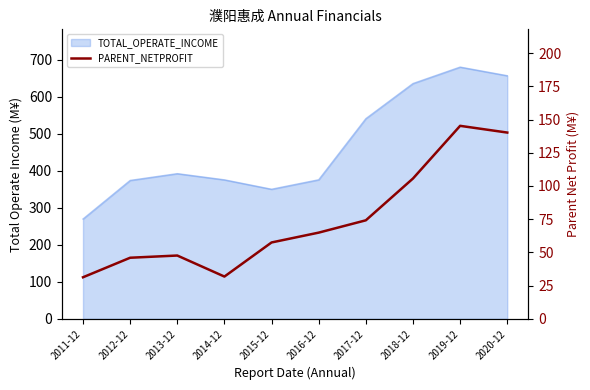

How many lines are shown in the chart?

1